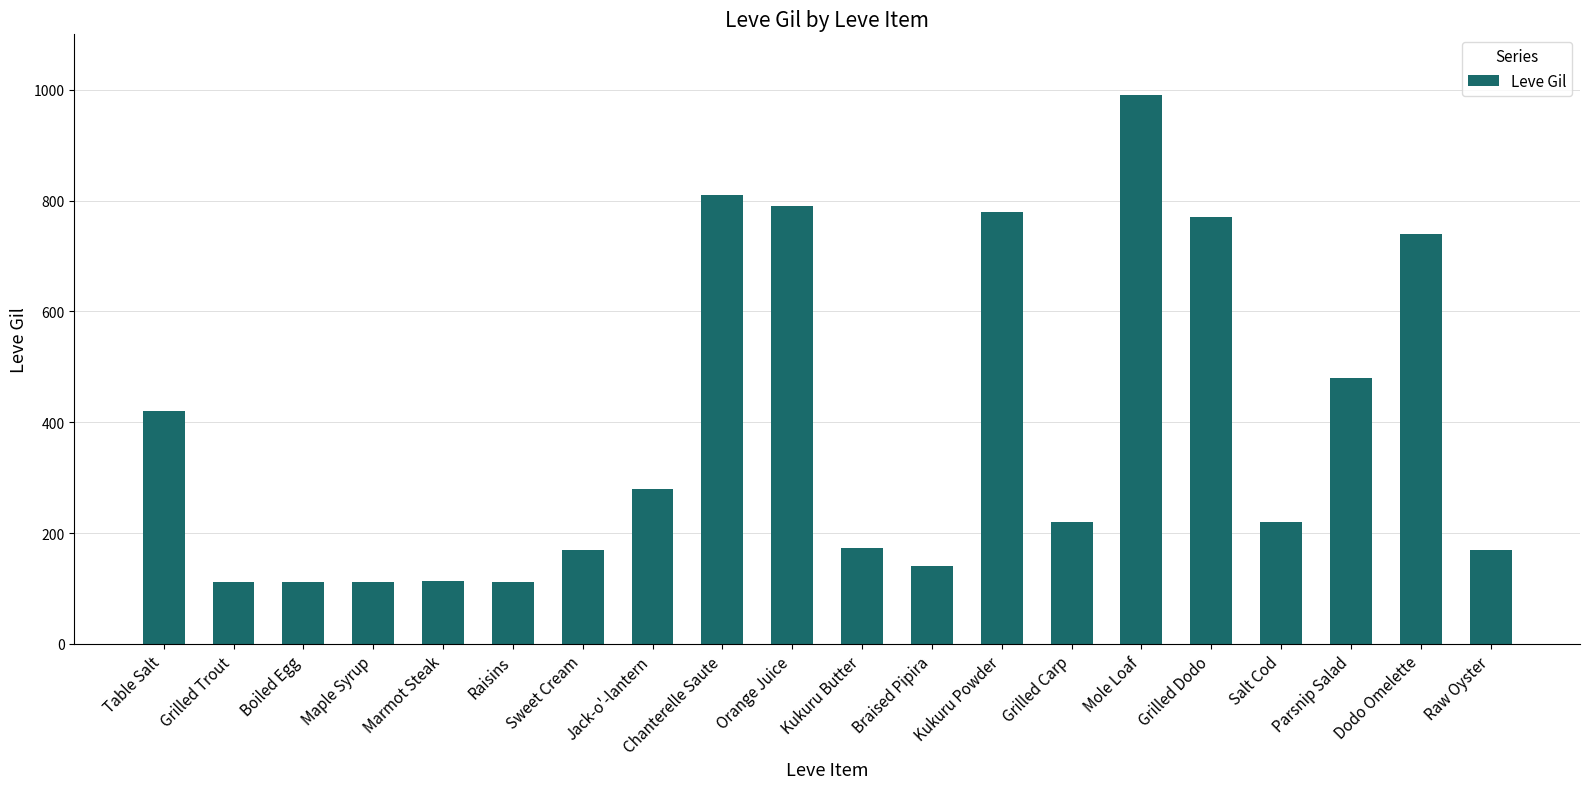

Is it true that the value at Mole Loaf is 1377?

False